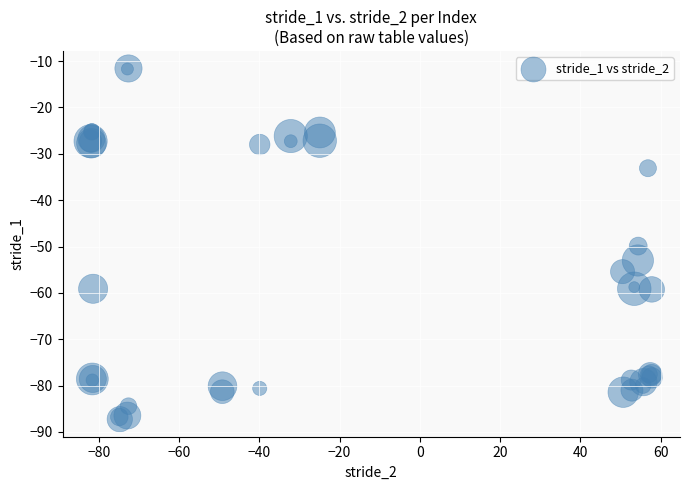

What Y value in the scatter plot is closest to -49?

-49.9